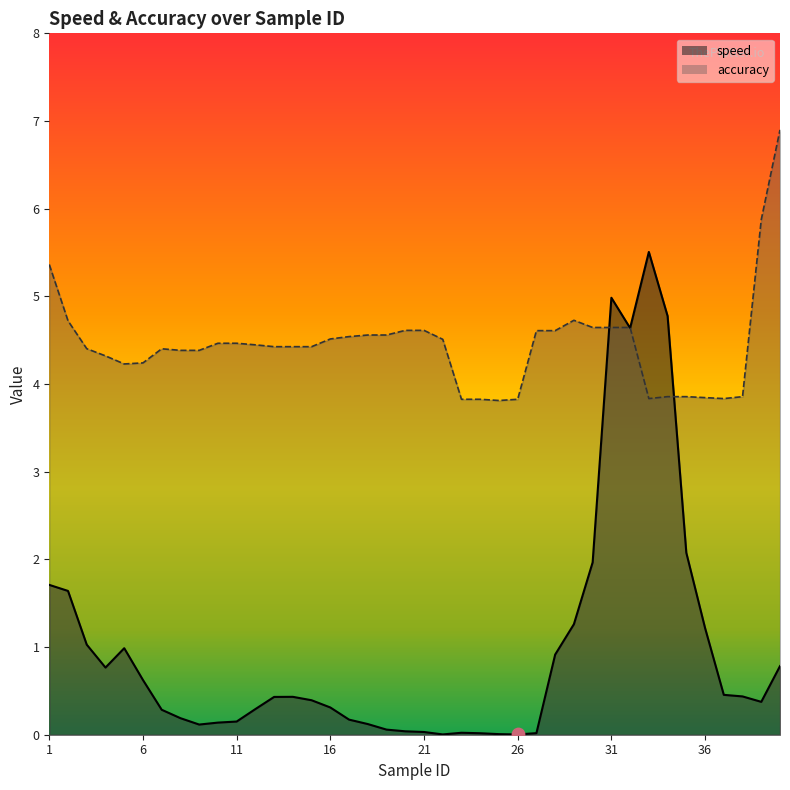

Which series reaches the maximum Y coordinate?

accuracy